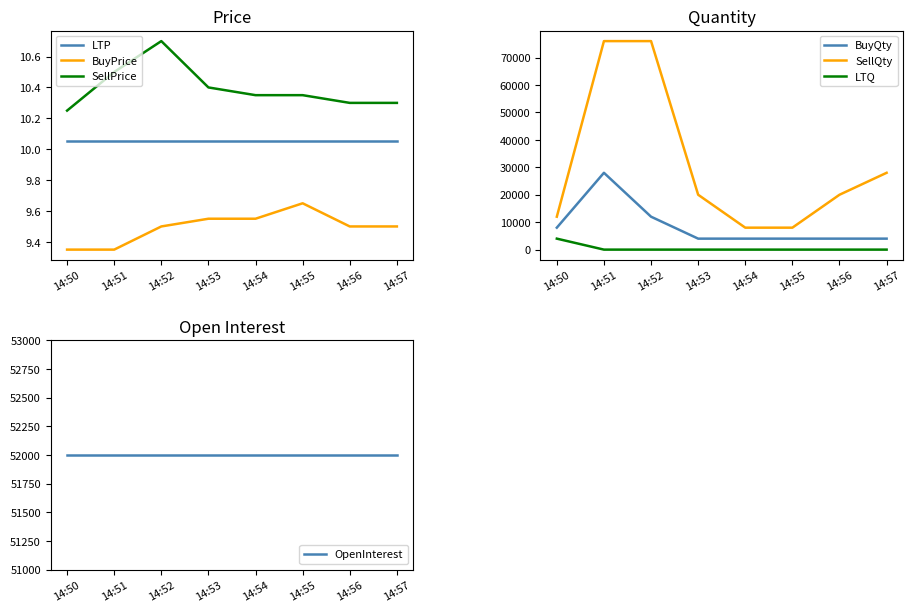

Where is the first local maximum for SellPrice?

14:52